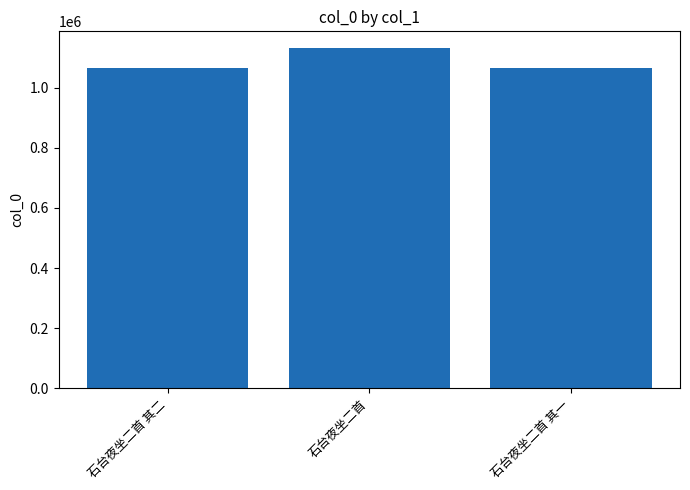

Between 石台夜坐二首 and 石台夜坐二首 其二, which is larger?

石台夜坐二首